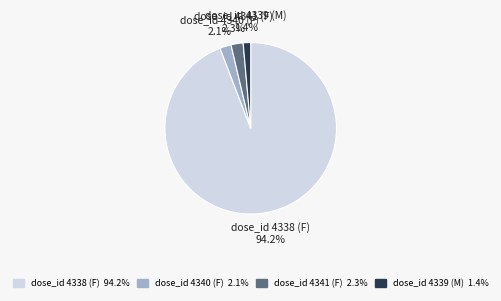

Which slice is the largest?

dose_id 4338 (F)